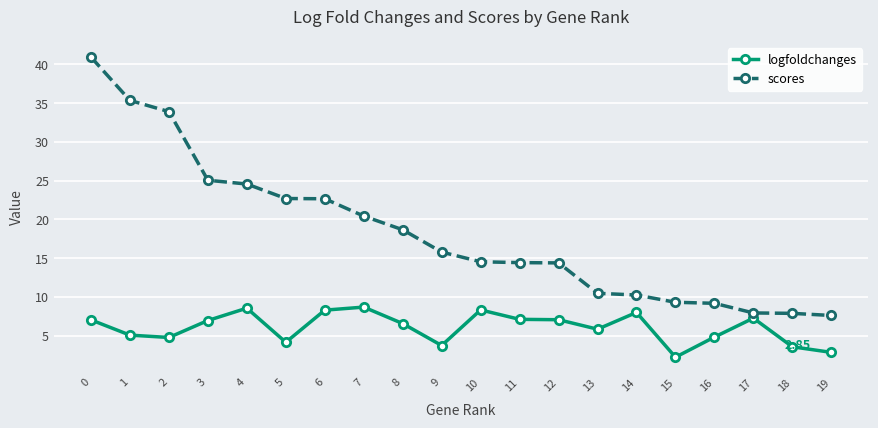

At which category does logfoldchanges reach its first local peak?

4